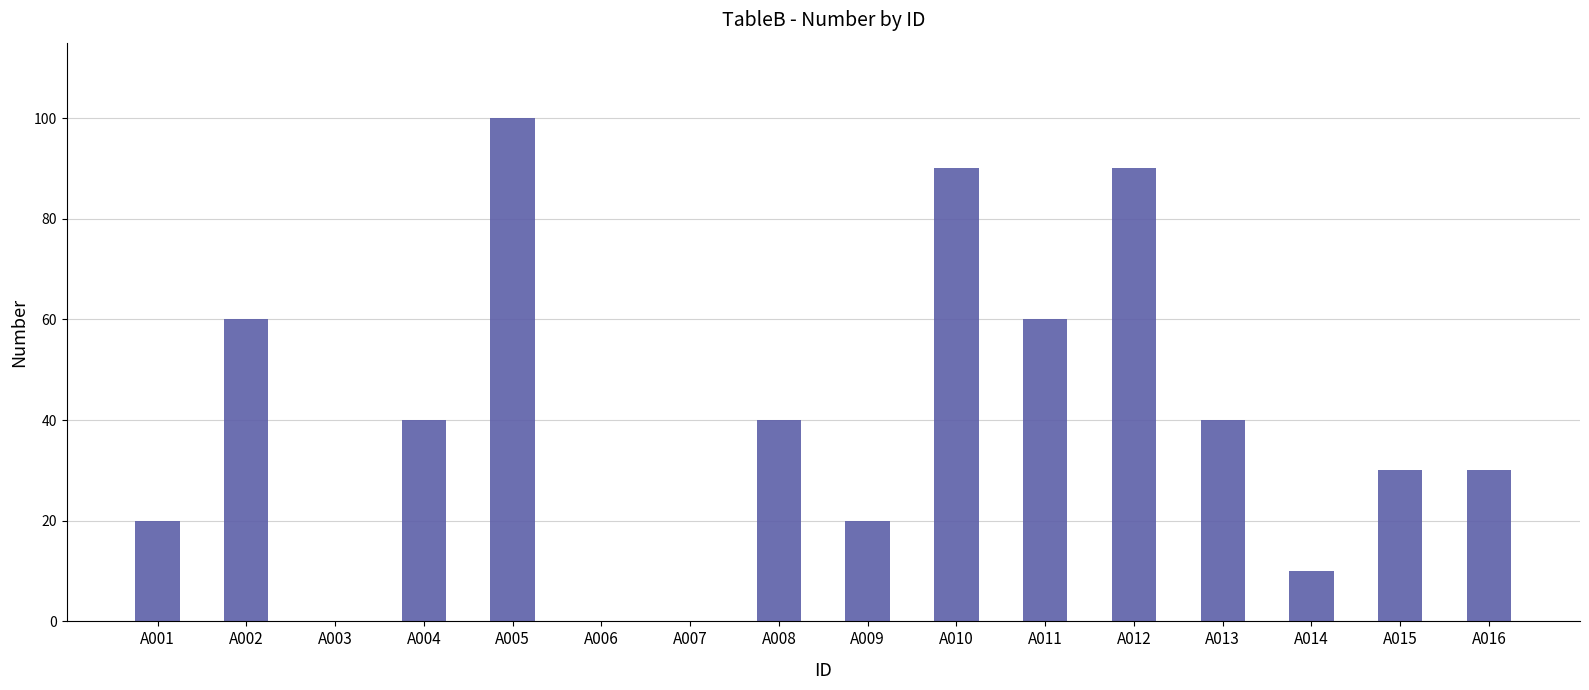

What is the difference between the values at A001 and A012?

70